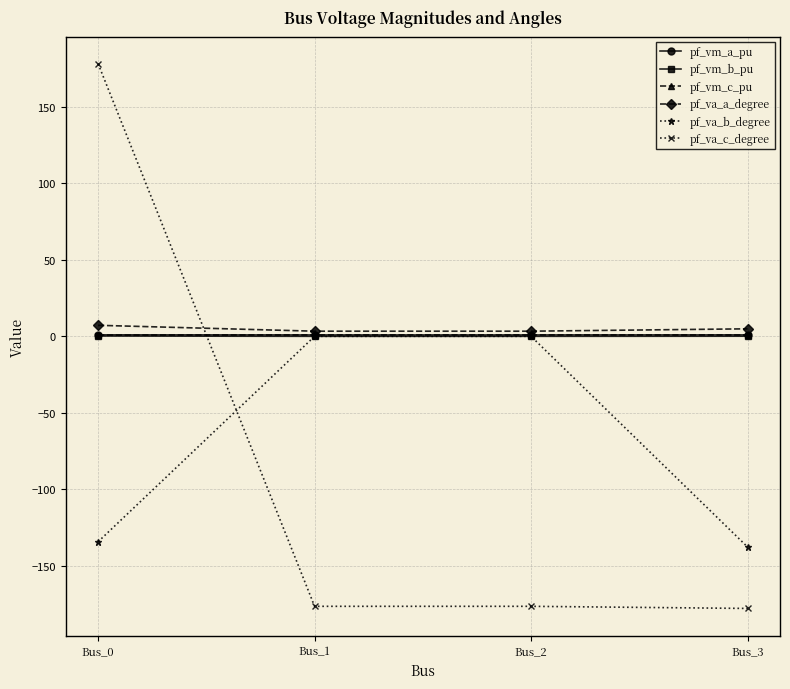

What is the spread (max minus min) of values at Bus_0?

312.7